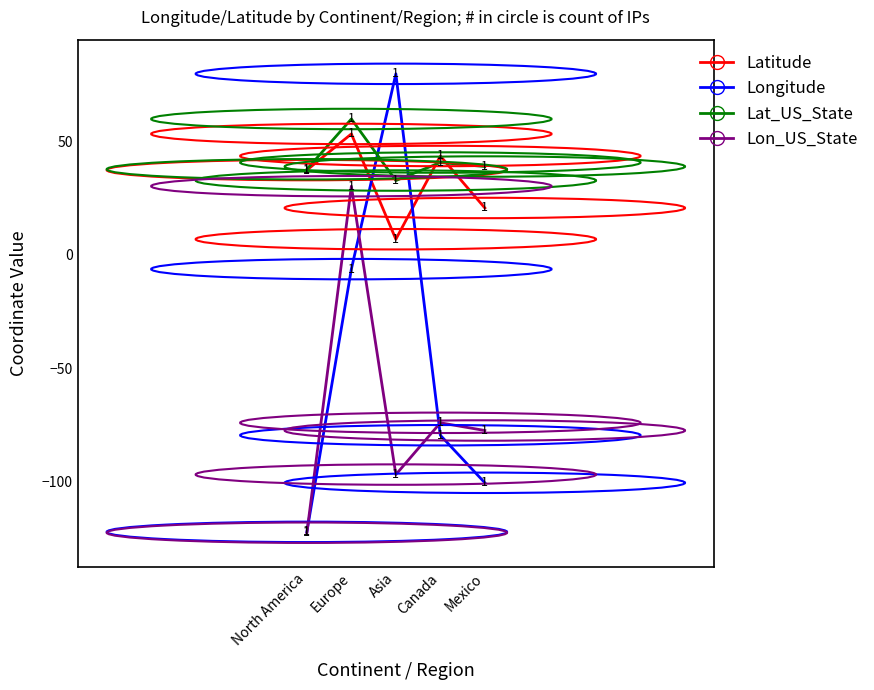

What position from the right is Asia?

3